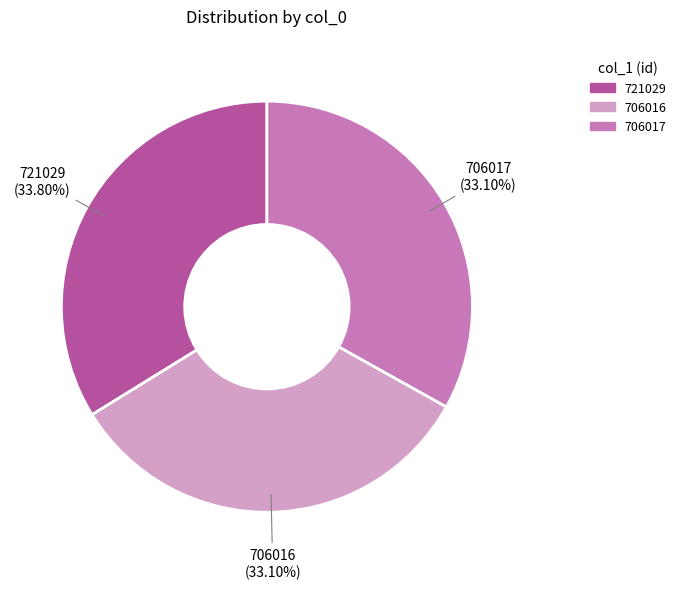

How many segments does this pie chart have?

3